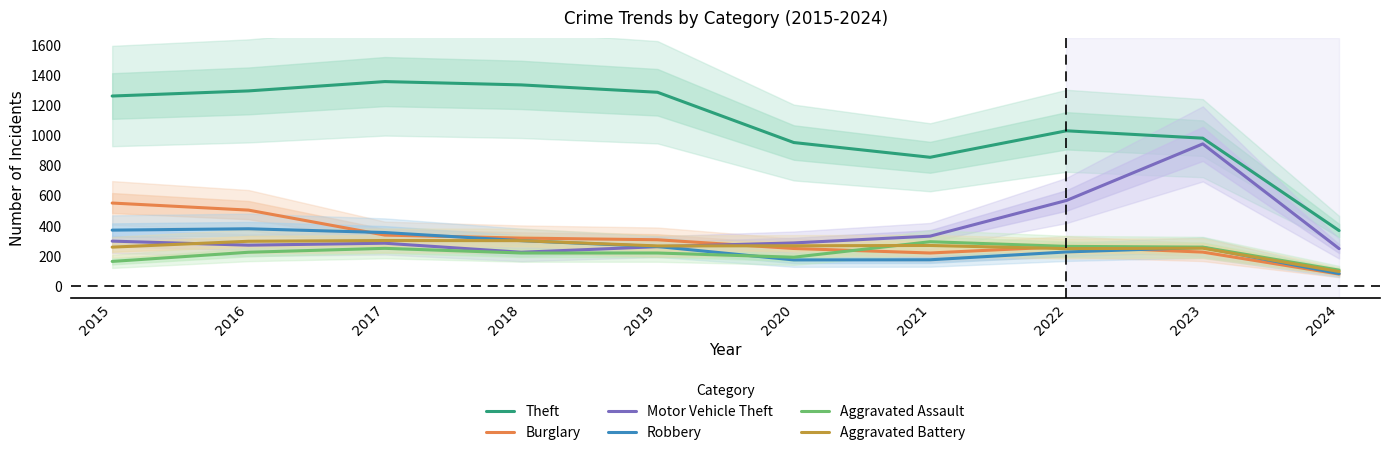

How many lines are shown in the chart?

6